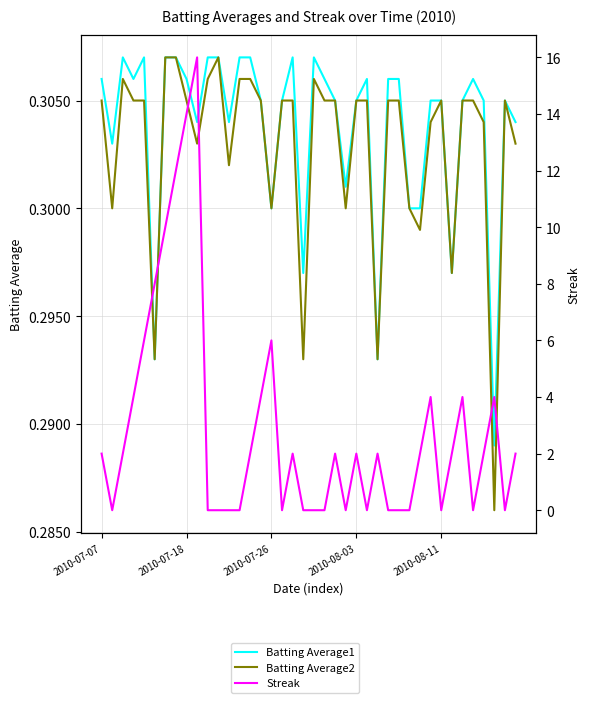

How many Batting Average1 values are between 0 and 1?

40